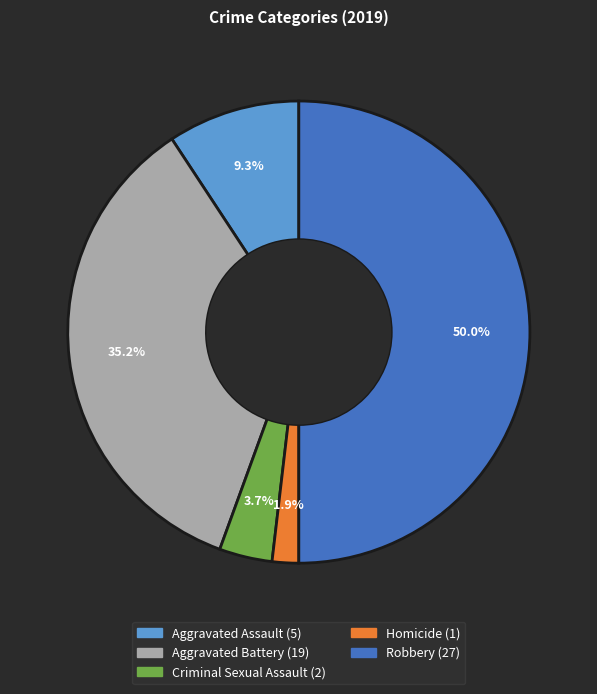

To the nearest percent, what is the combined percentage of Aggravated Battery and Aggravated Assault?

44%